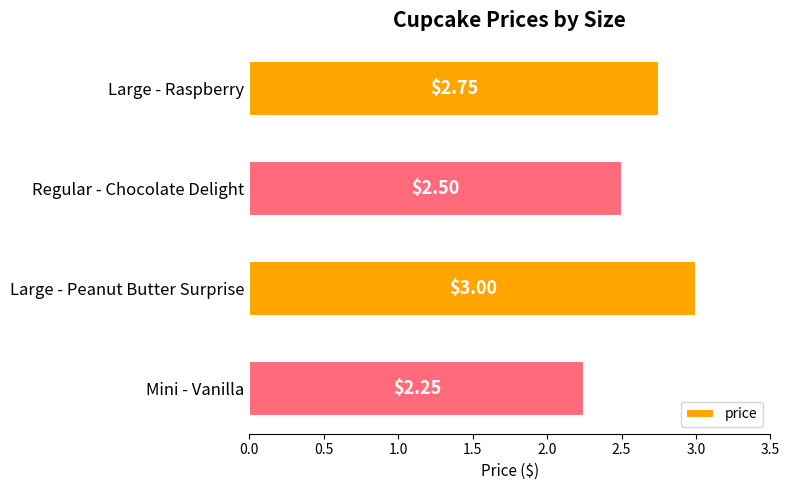

What is the average value?

2.6